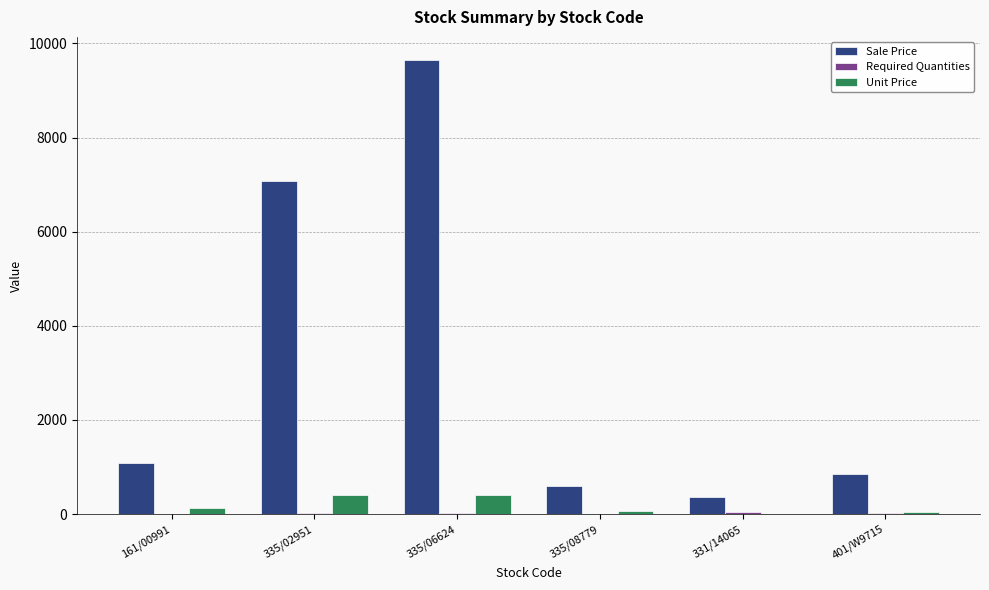

True or false: Sale Price has a value of 218.7 at 401/W9715.

False